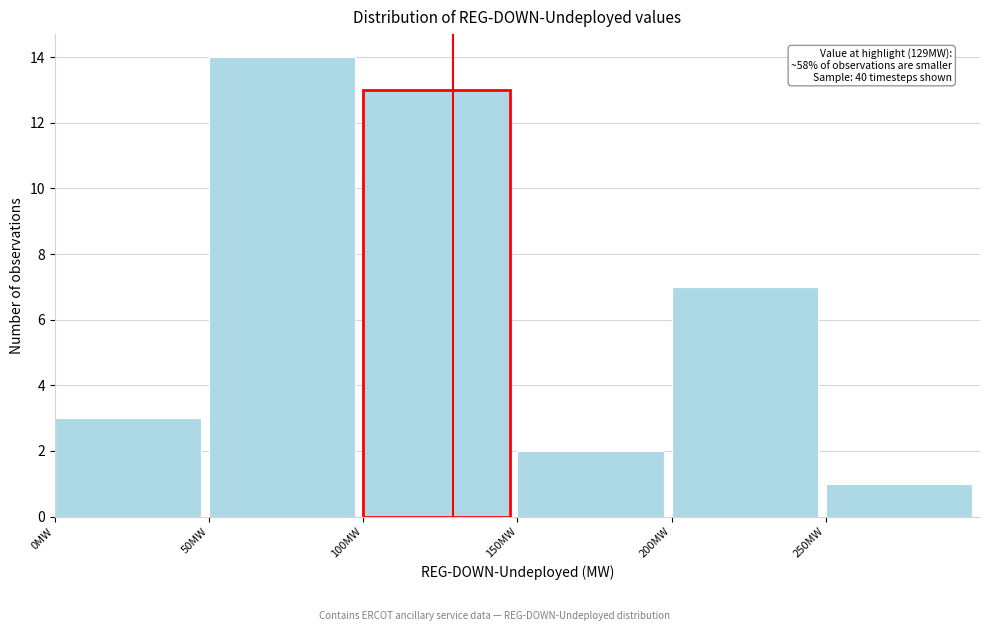

Over which range of the x-axis is the bar tallest?

50 to 100